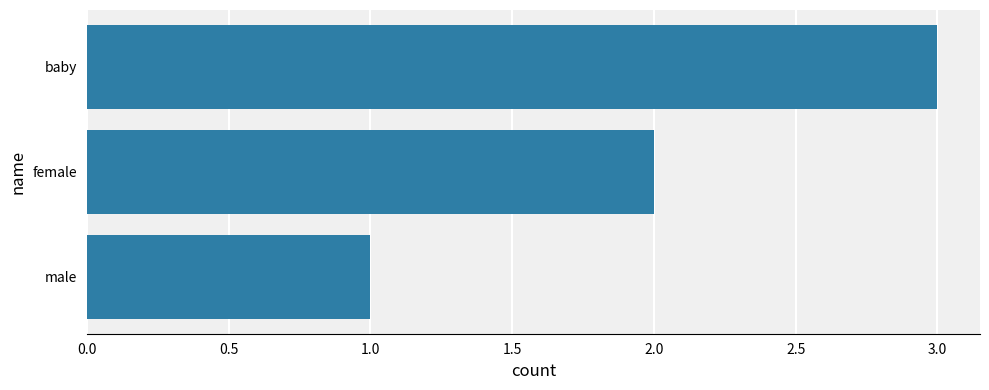

Rank the categories by value from highest to lowest.

baby, female, male